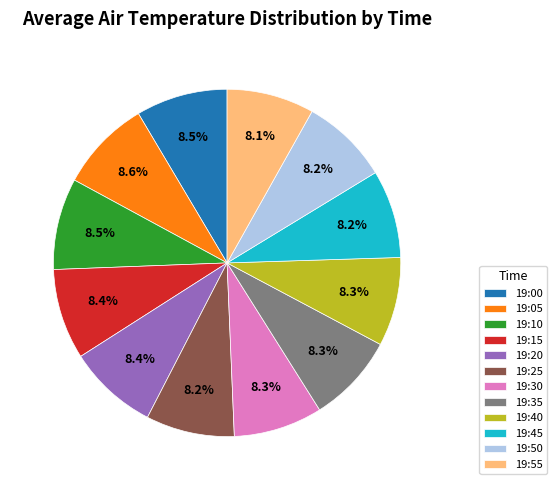

What is the ratio of the value at 19:45 to the value at 19:40?

1.0